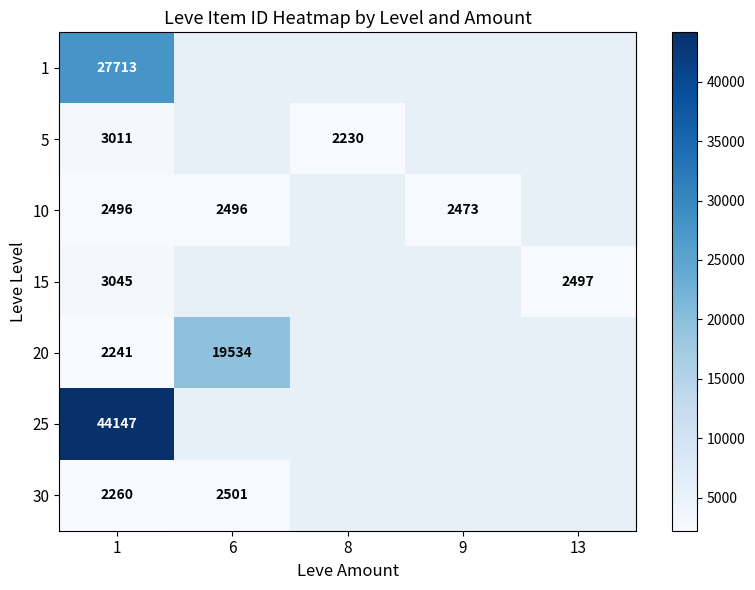

What is the difference between the 5 values at 8 and 1?

781